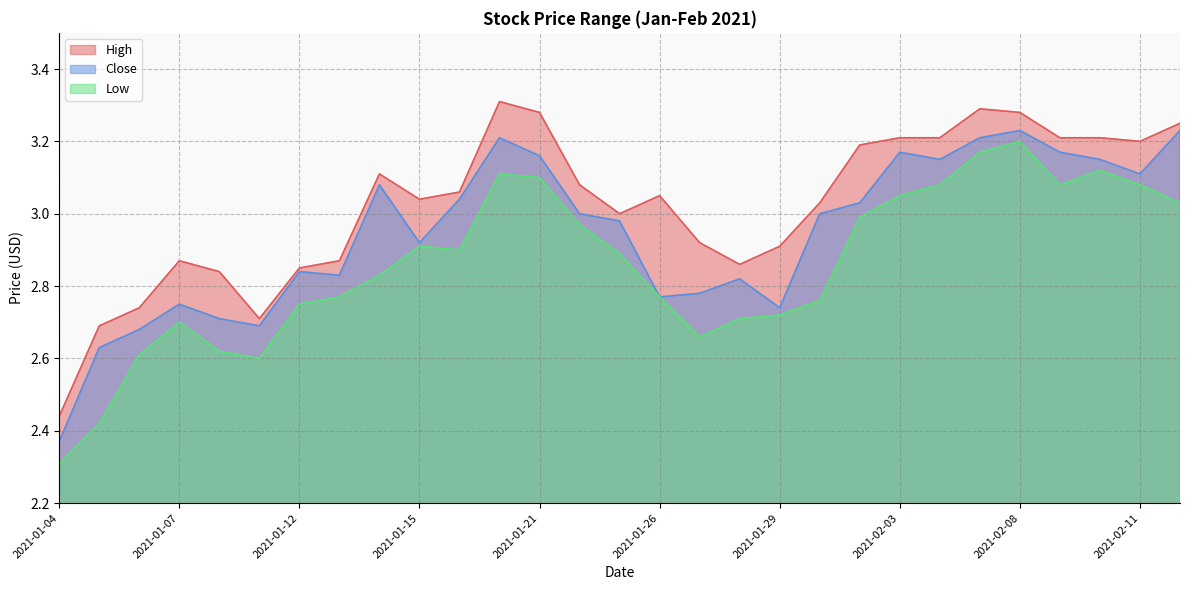

What is the lowest value of the Low series?

2.3